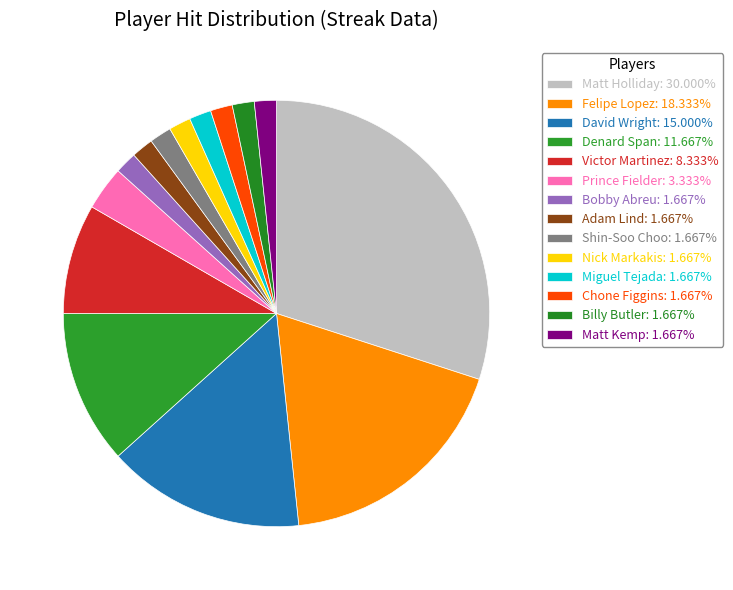

Rank the categories by value from lowest to highest.

Bobby Abreu, Adam Lind, Shin-Soo Choo, Nick Markakis, Miguel Tejada, Chone Figgins, Billy Butler, Matt Kemp, Prince Fielder, Victor Martinez, Denard Span, David Wright, Felipe Lopez, Matt Holliday